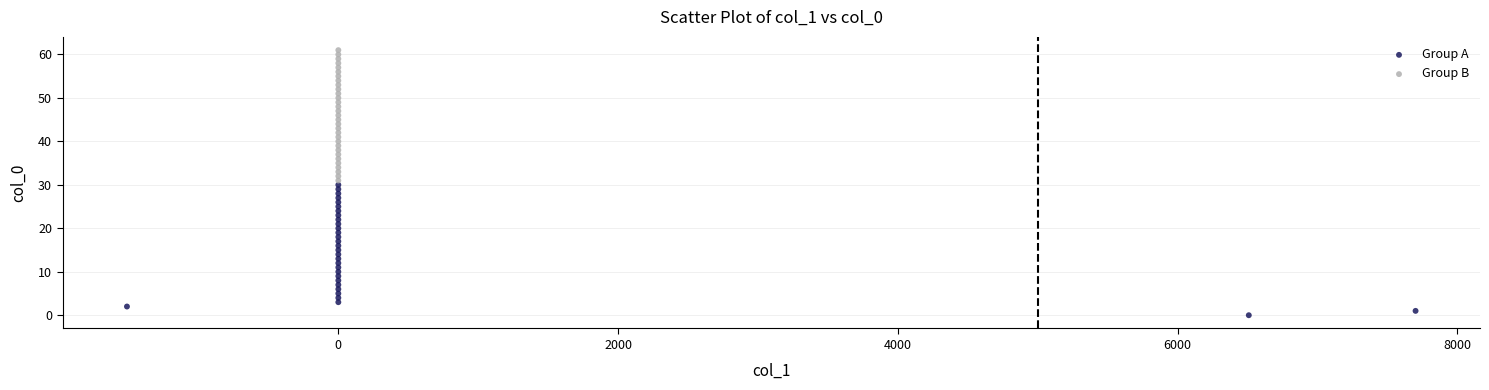

Which series reaches the minimum Y coordinate?

Group A